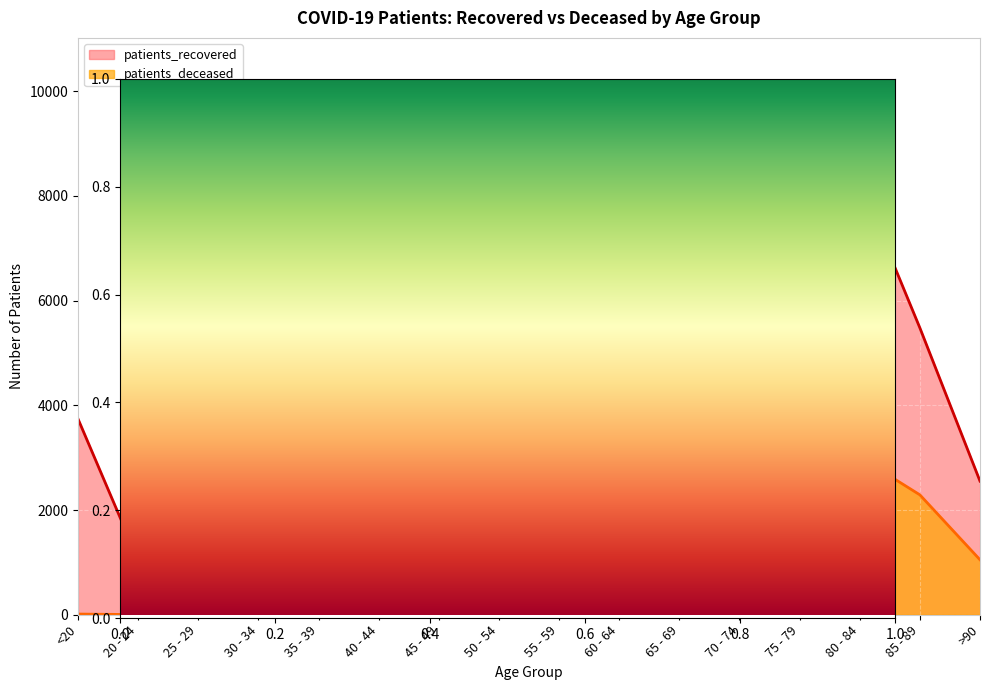

True or false: patients_deceased has more than 2 points higher than both neighbors.

False